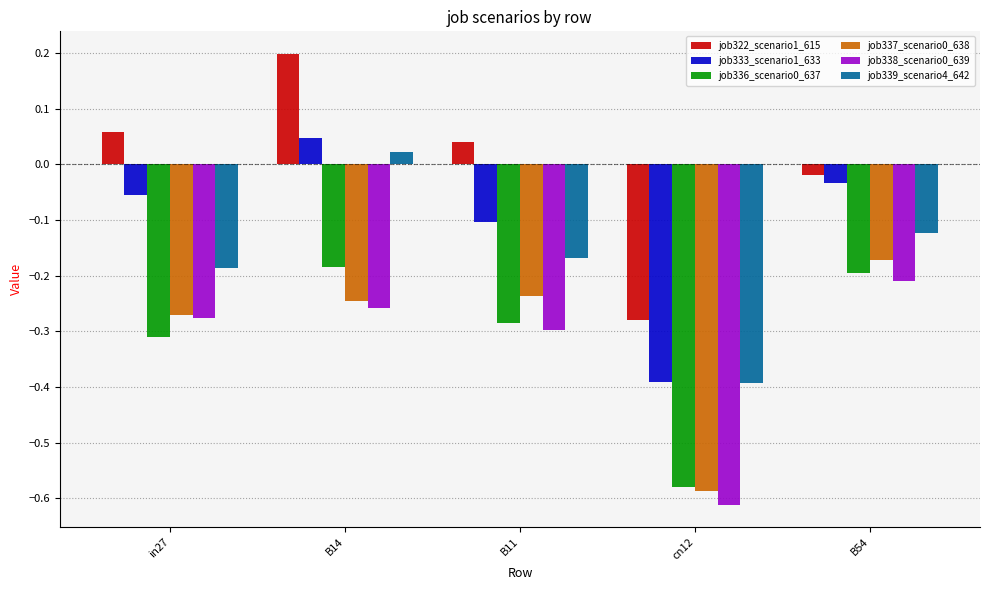

What is the difference between the job333_scenario1_633 values at in27 and cn12?

0.3